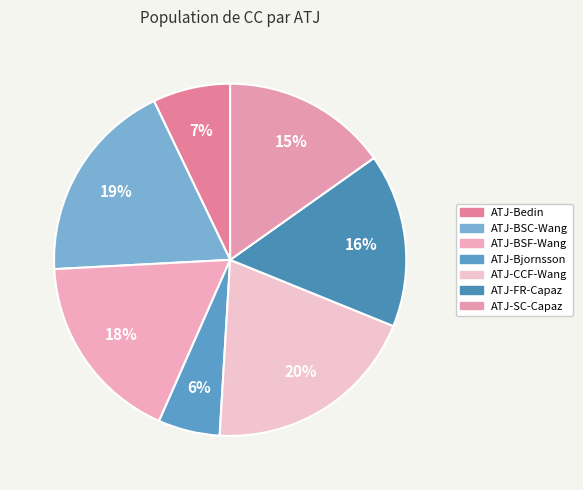

Count the number of slices in the pie.

7